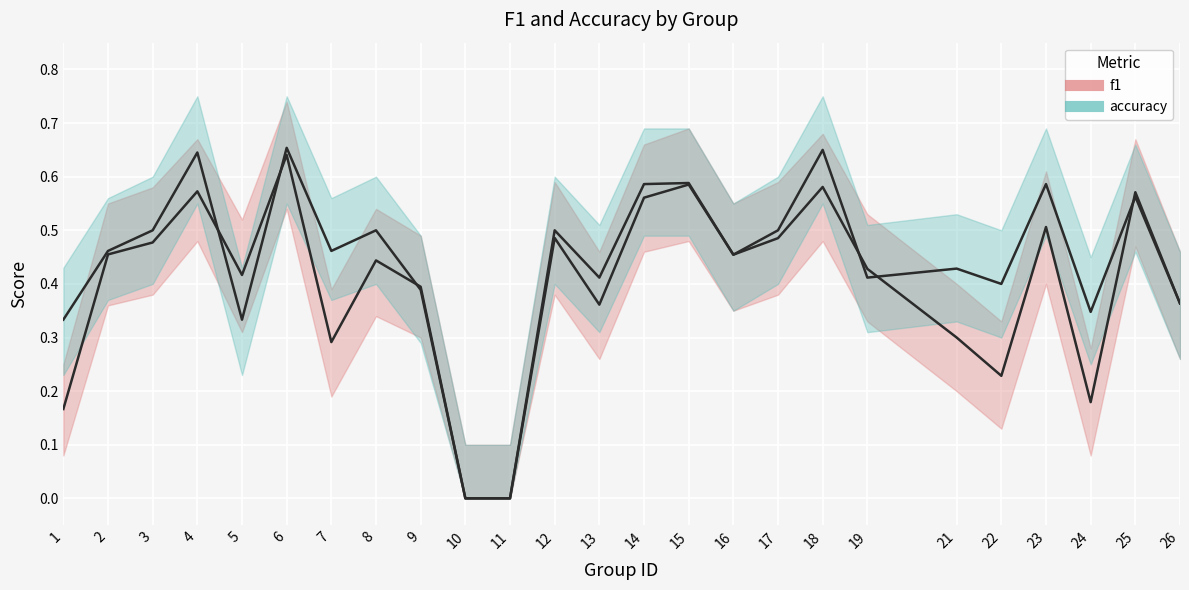

The value of accuracy at 21 is 0.2. True or false?

False